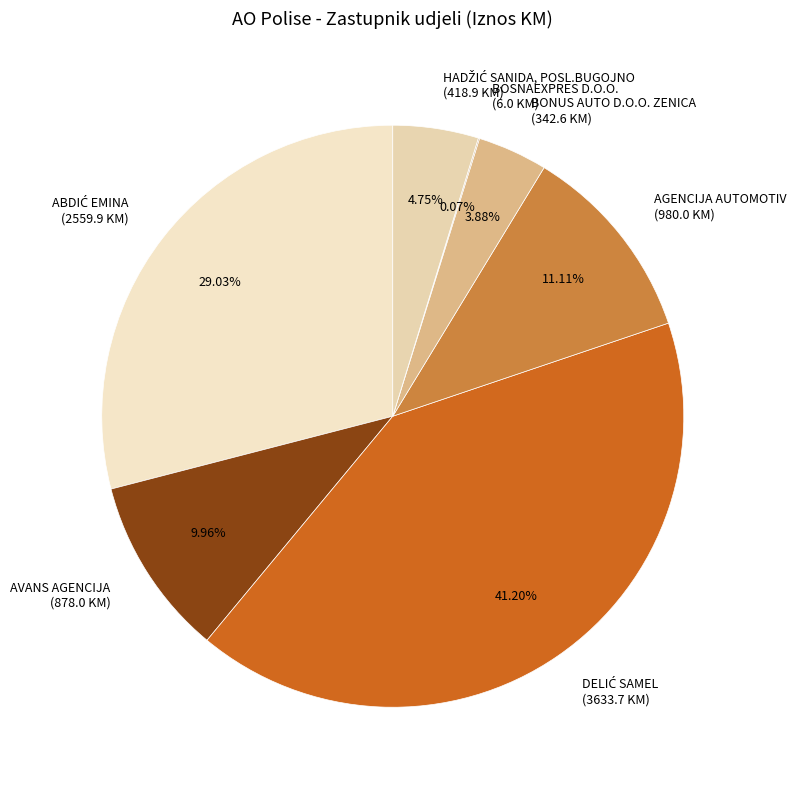

Between AVANS AGENCIJA (878.0 KM) and AGENCIJA AUTOMOTIV (980.0 KM), which is larger?

AGENCIJA AUTOMOTIV (980.0 KM)